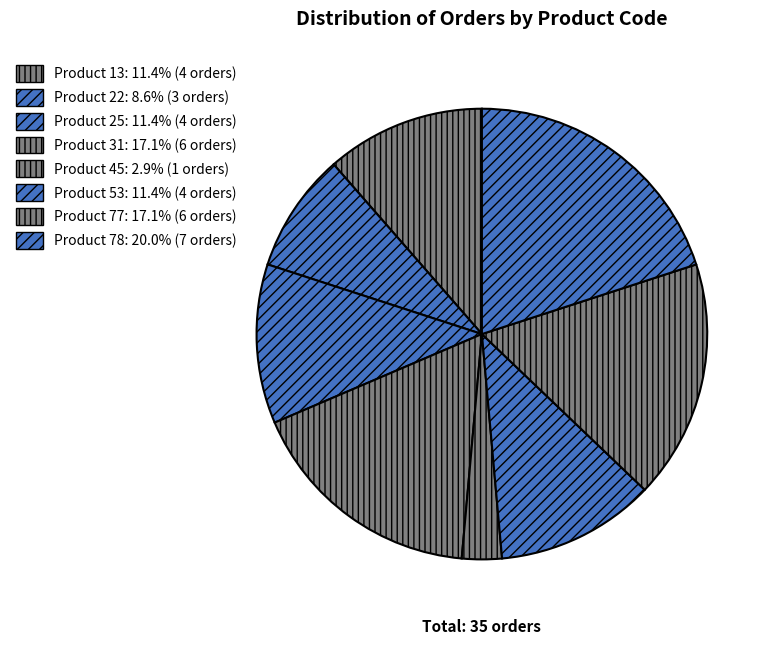

Which slice is the smallest?

45